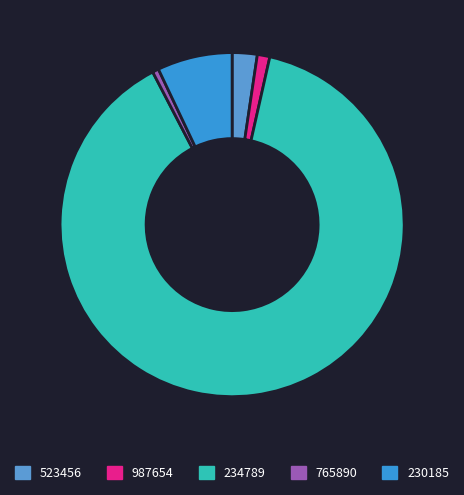

What percentage is the 523456 slice, to the nearest percent?

2%